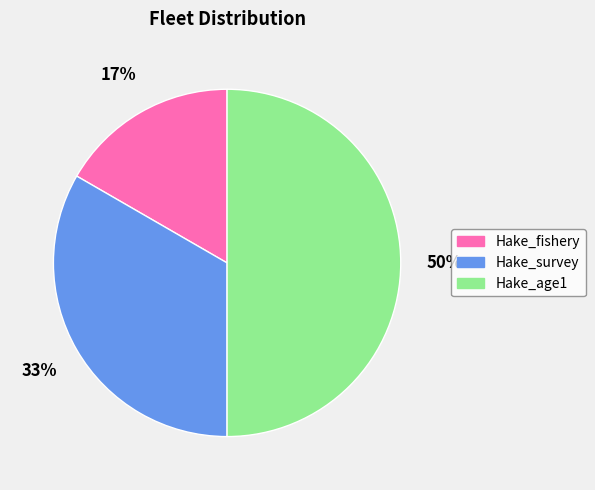

Does Hake_fishery account for over 50% of the chart?

No